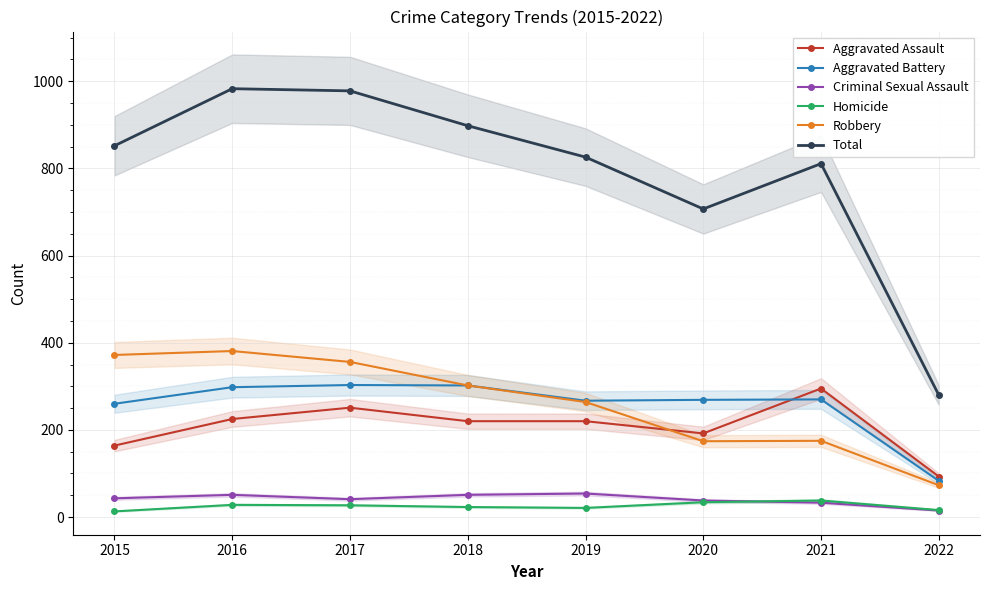

What is the approximate value of Criminal Sexual Assault at 2016, to the nearest 10?

50